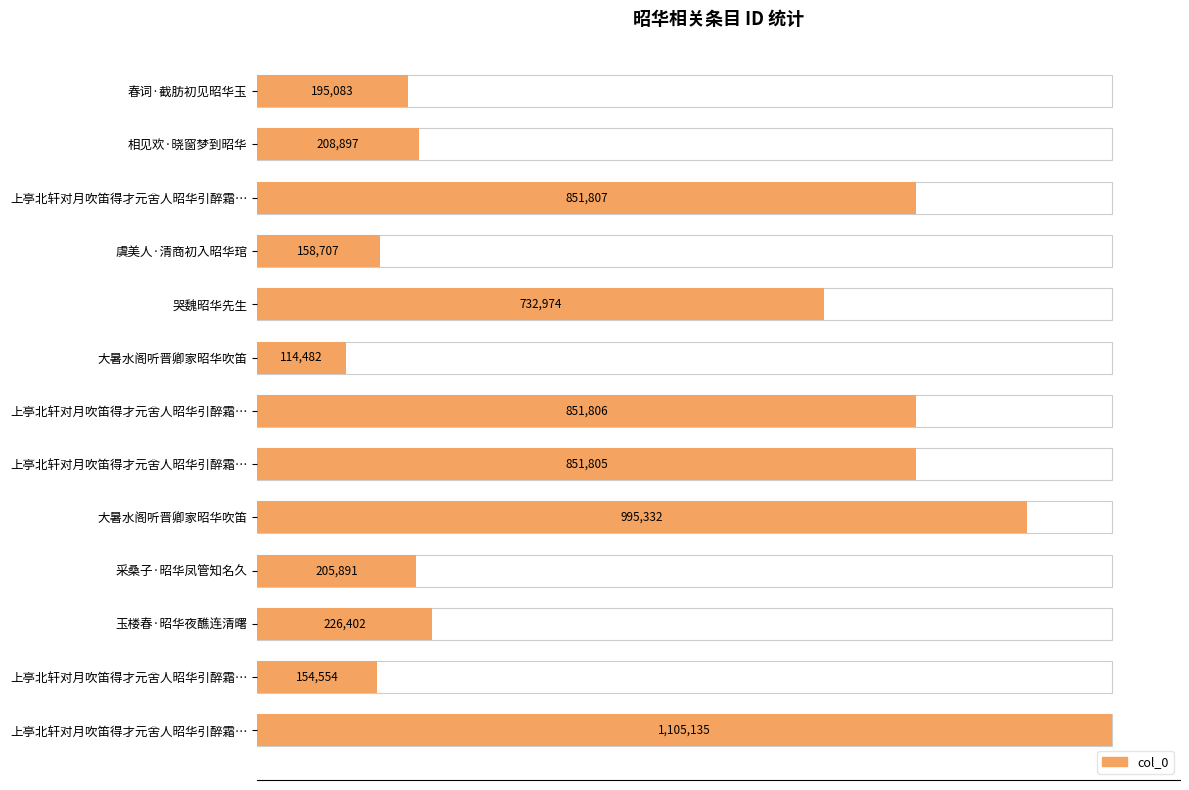

Reading left to right, extract all data points from this chart.

195083	208897	851807	158707	732974	114482	851806	851805	995332	205891	226402	154554	1105135